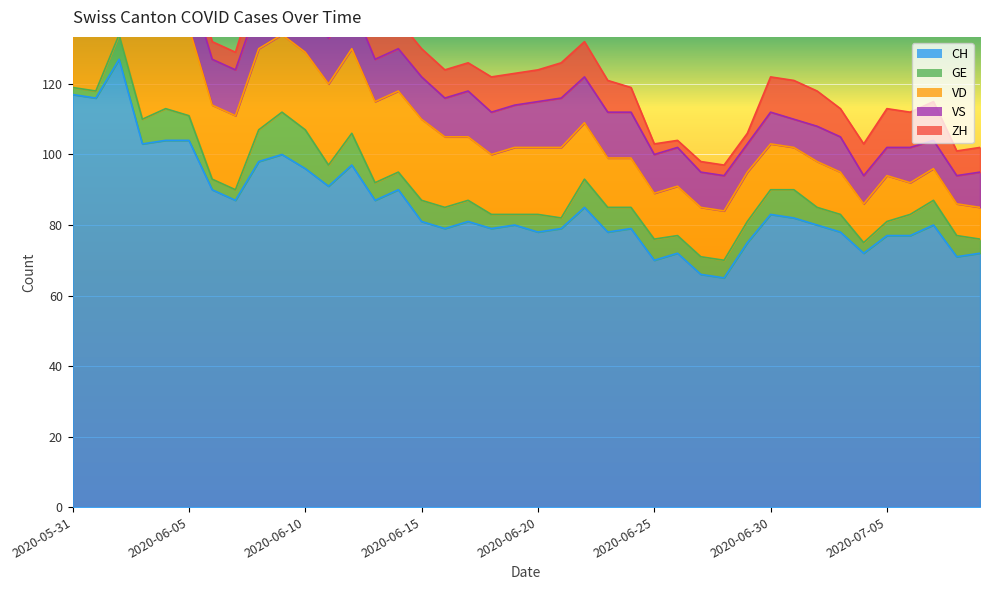

What position from the right is 2020-07-06?

4